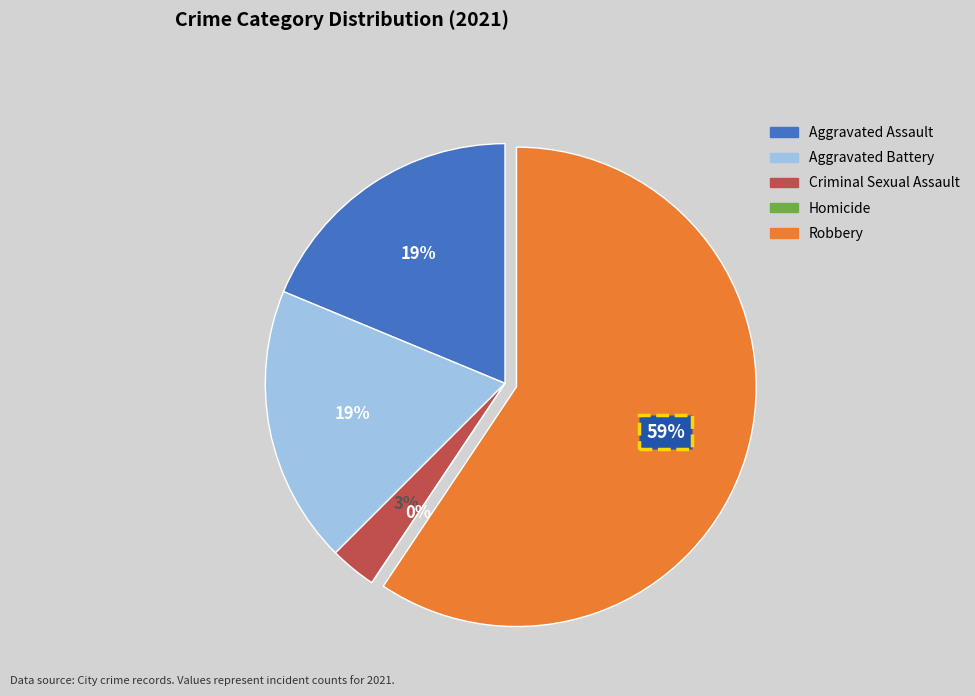

What percentage is the Aggravated Battery slice, to the nearest percent?

19%